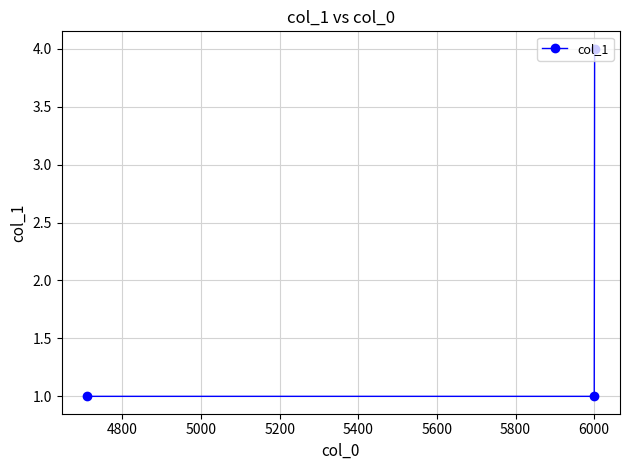

What is the maximum value shown in the chart?

4